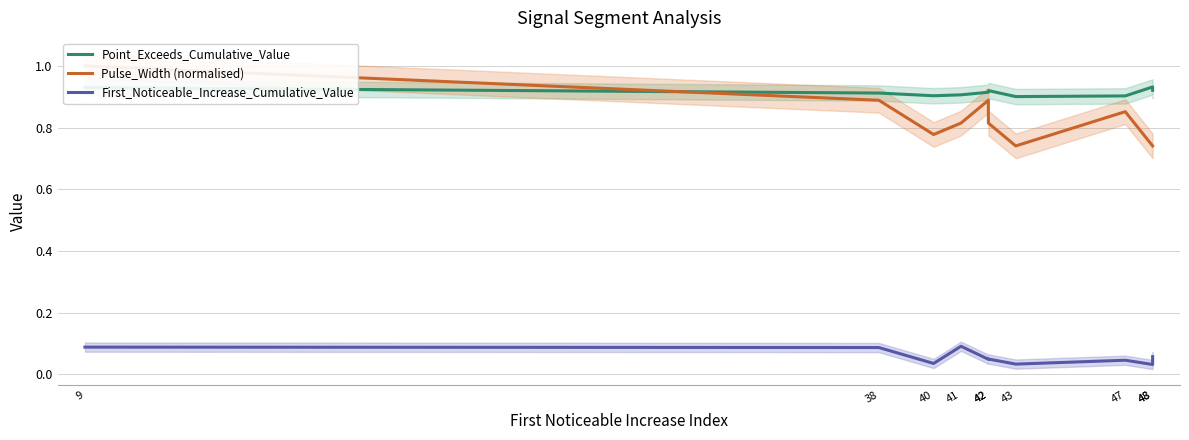

What is the maximum value shown in the chart?

1.0